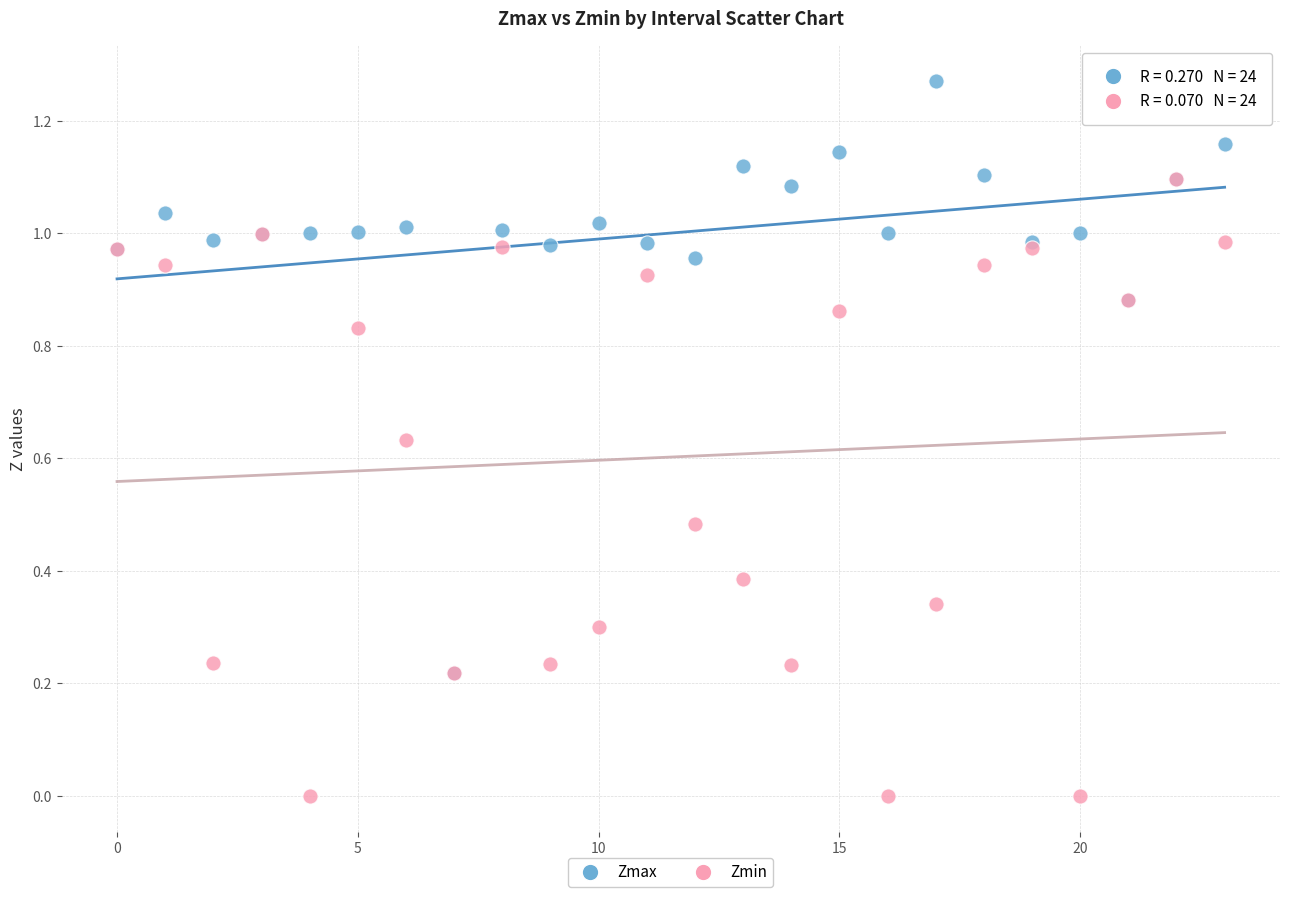

What are all the series names shown in the legend?

Zmax, Zmin